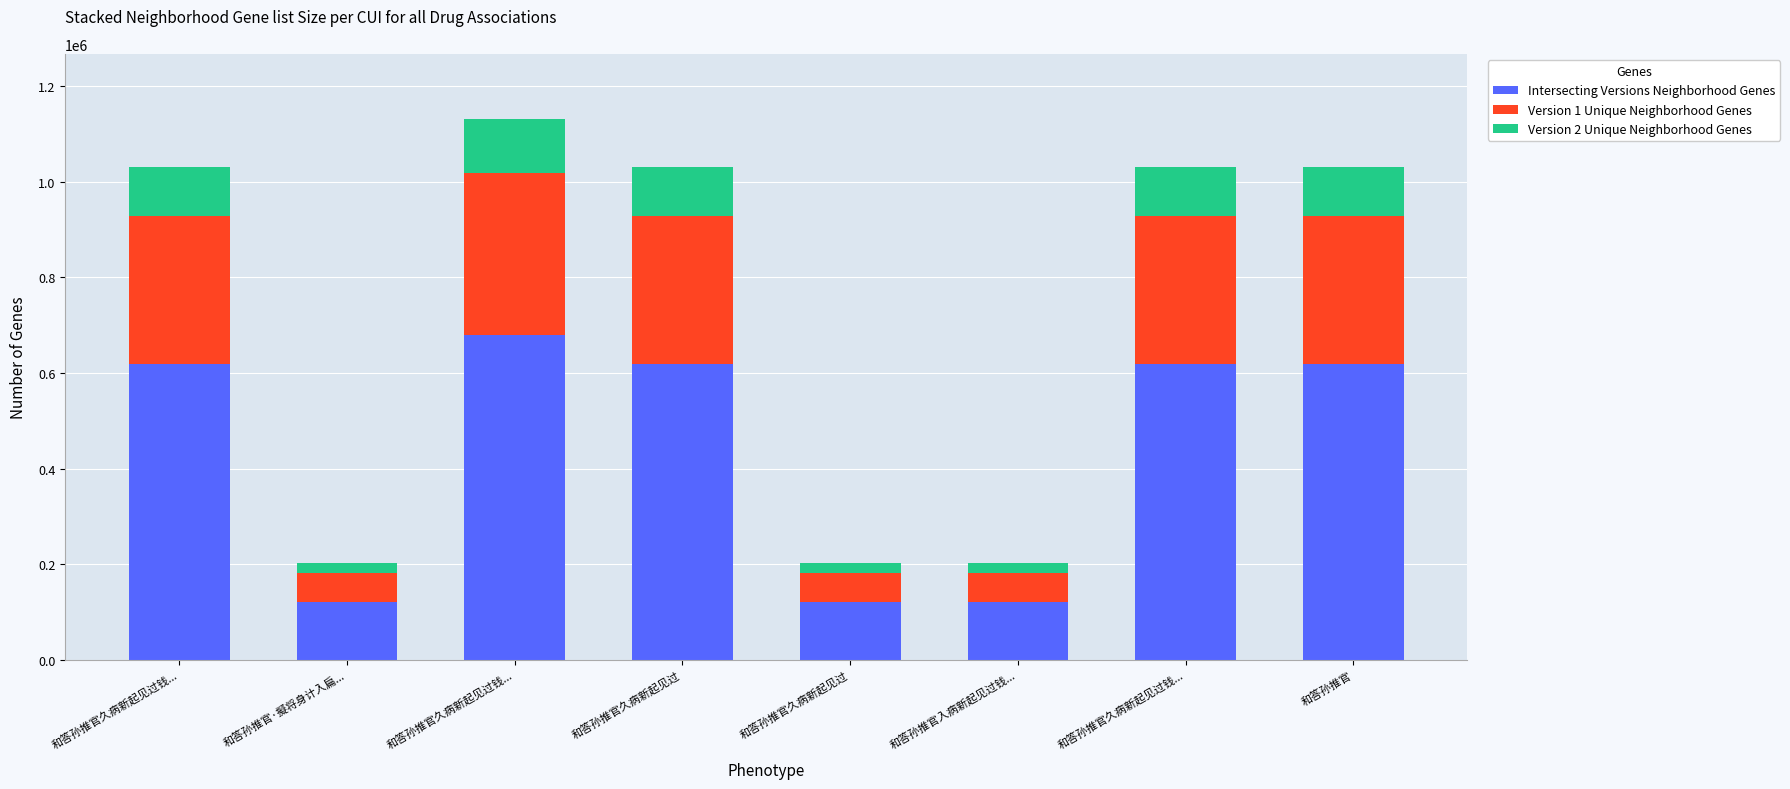

What is the average value of the Version 2 Unique Neighborhood Genes series?

73327